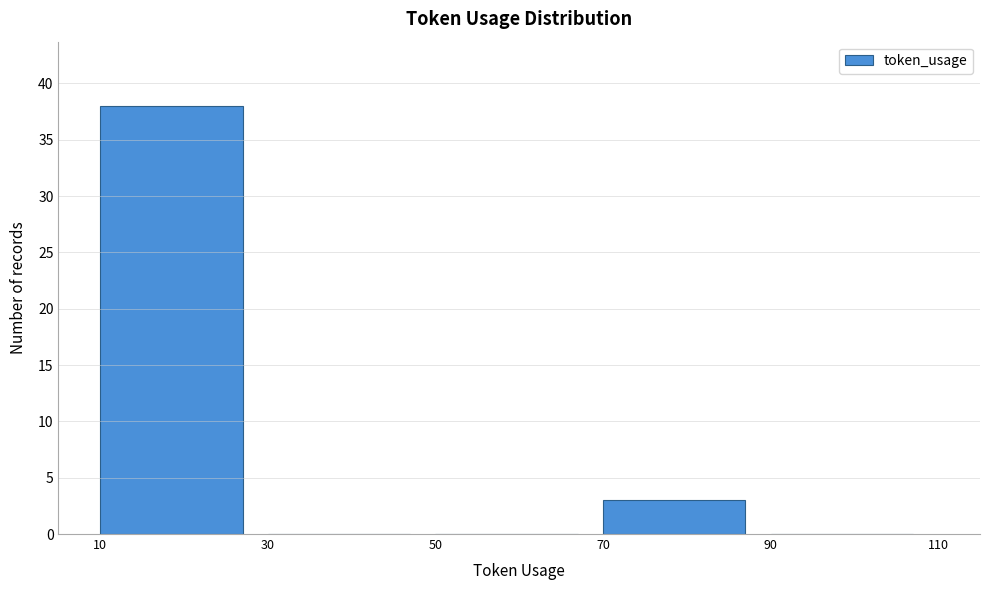

Reading left to right, transcribe this chart: for each bar, give the range it covers on the x-axis and its height. The values are not printed on the chart, so give them approximately, as read against the axis.

10 to 30: 38
30 to 50: 0
50 to 70: 0
70 to 90: 3
90 to 110: 0